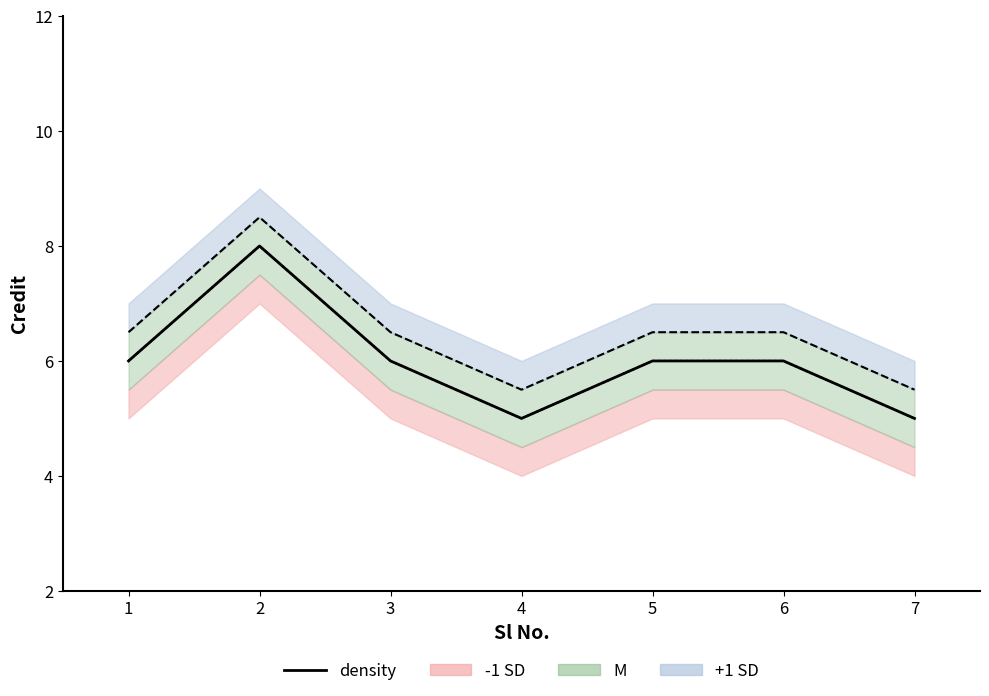

The value at 5 is 10. True or false?

False